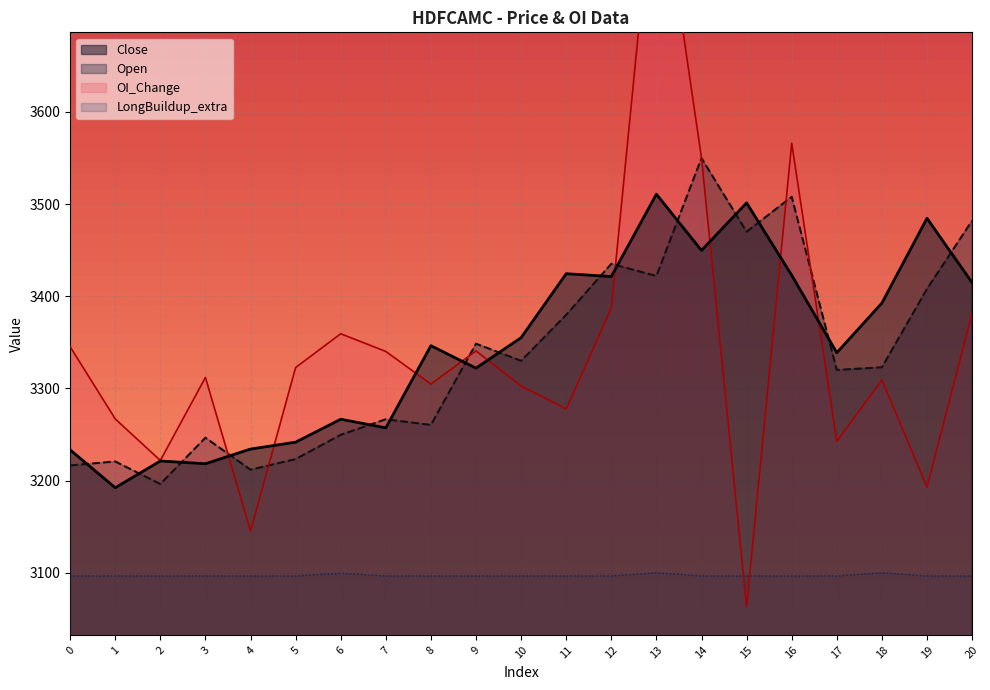

What is the difference between the highest and lowest values at 12?

338.6